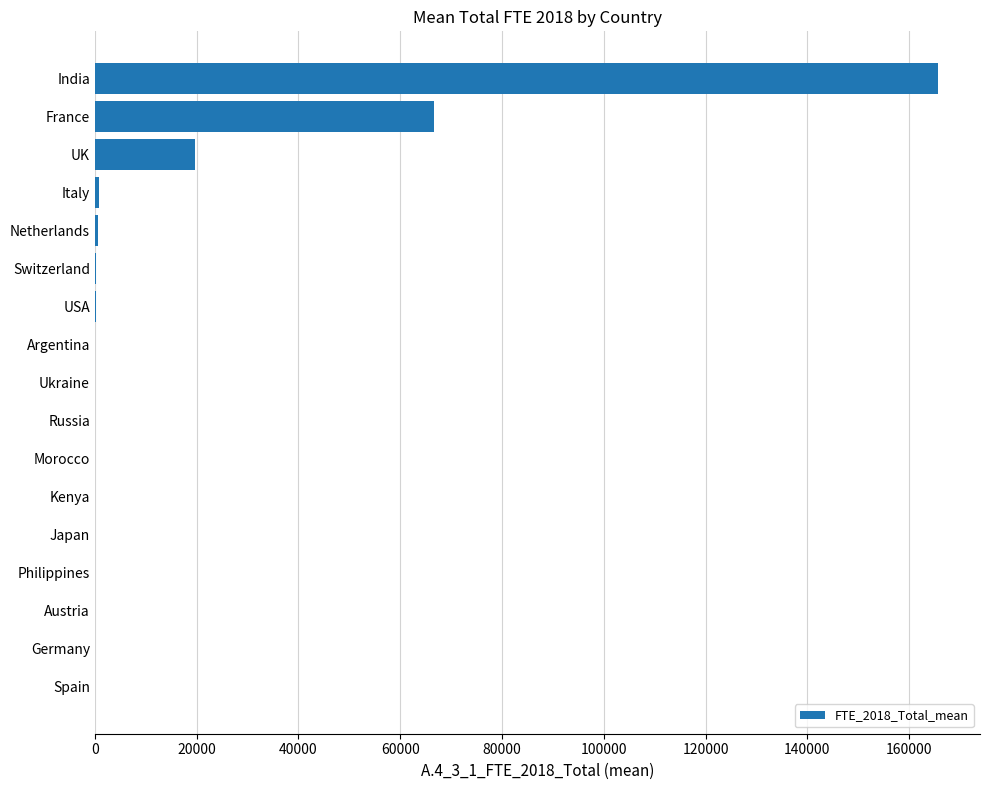

What is the greatest value displayed?

165659.0